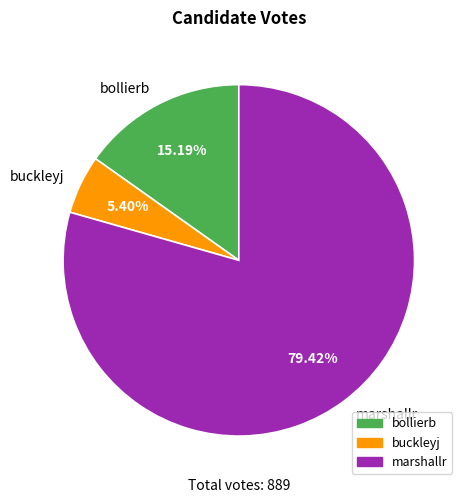

To the nearest percent, what is the difference between the largest and smallest slice percentages?

74%